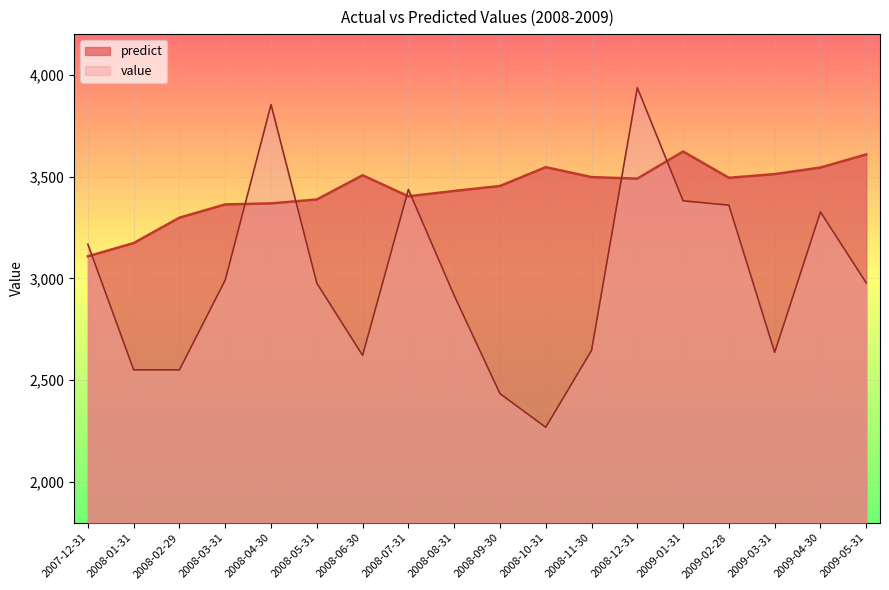

Between which two adjacent categories do value and predict first intersect?

2007-12-31 and 2008-01-31